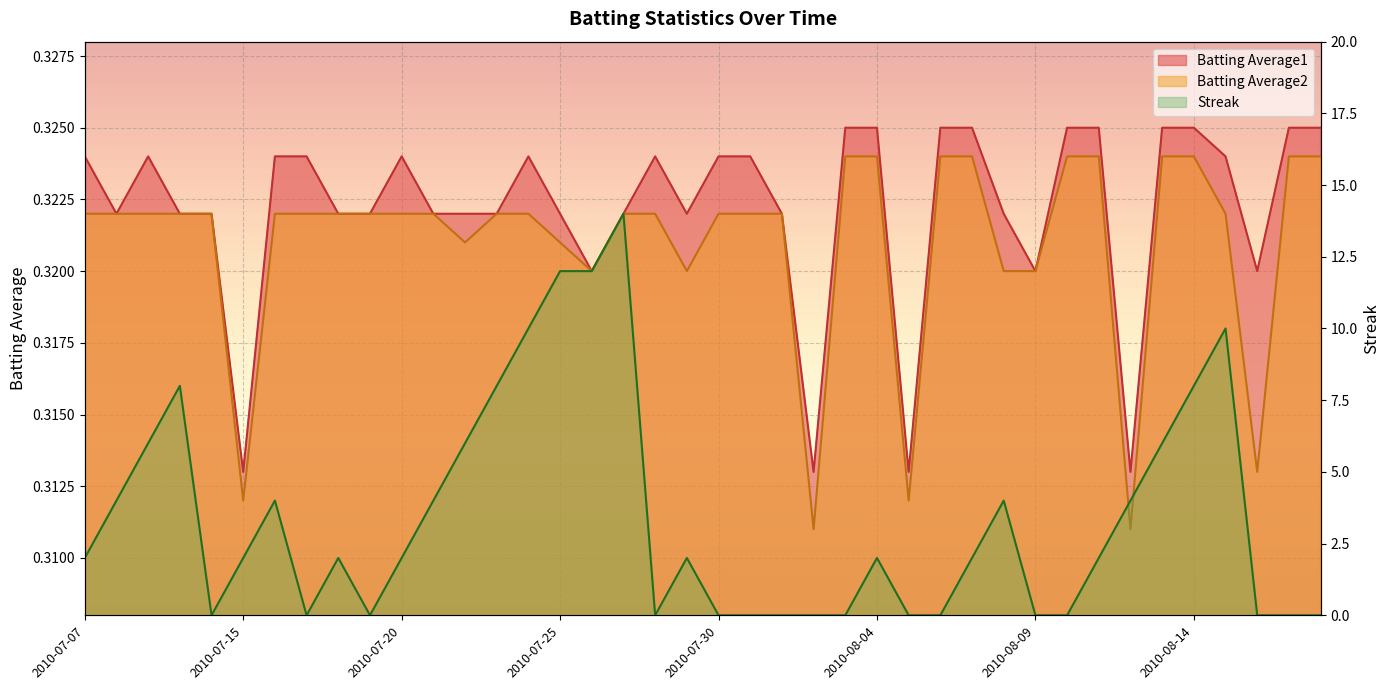

What position from the right is 2010-07-21?

29